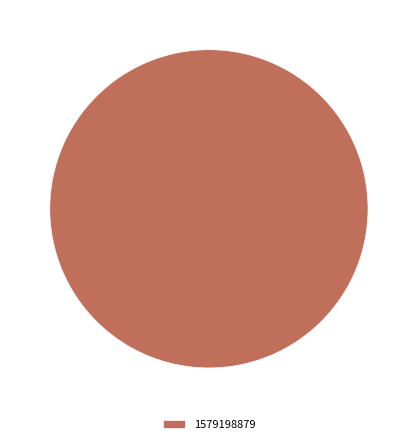

Is there a majority slice in this chart?

Yes